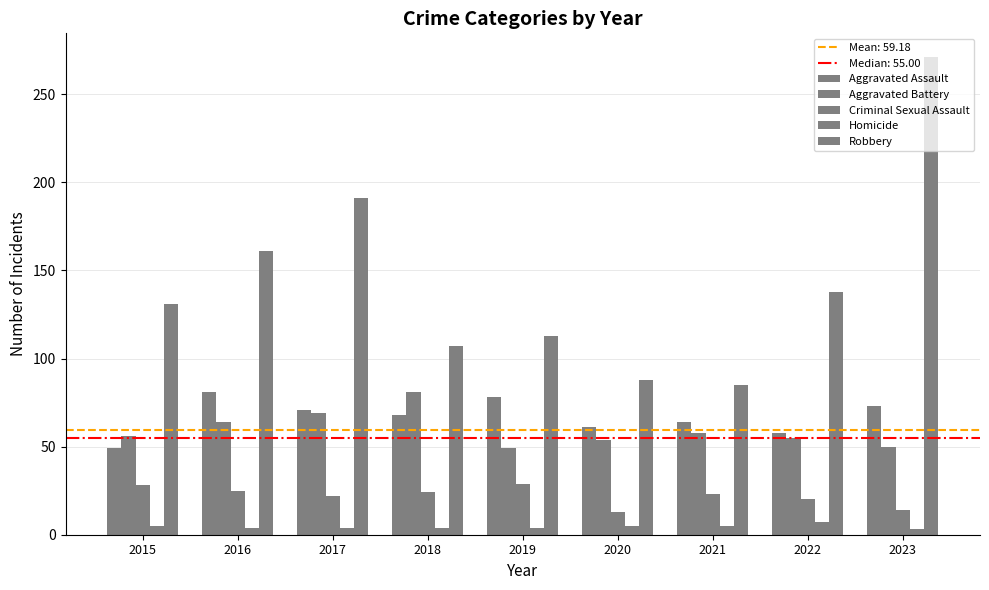

Count the number of categories in the chart.

9